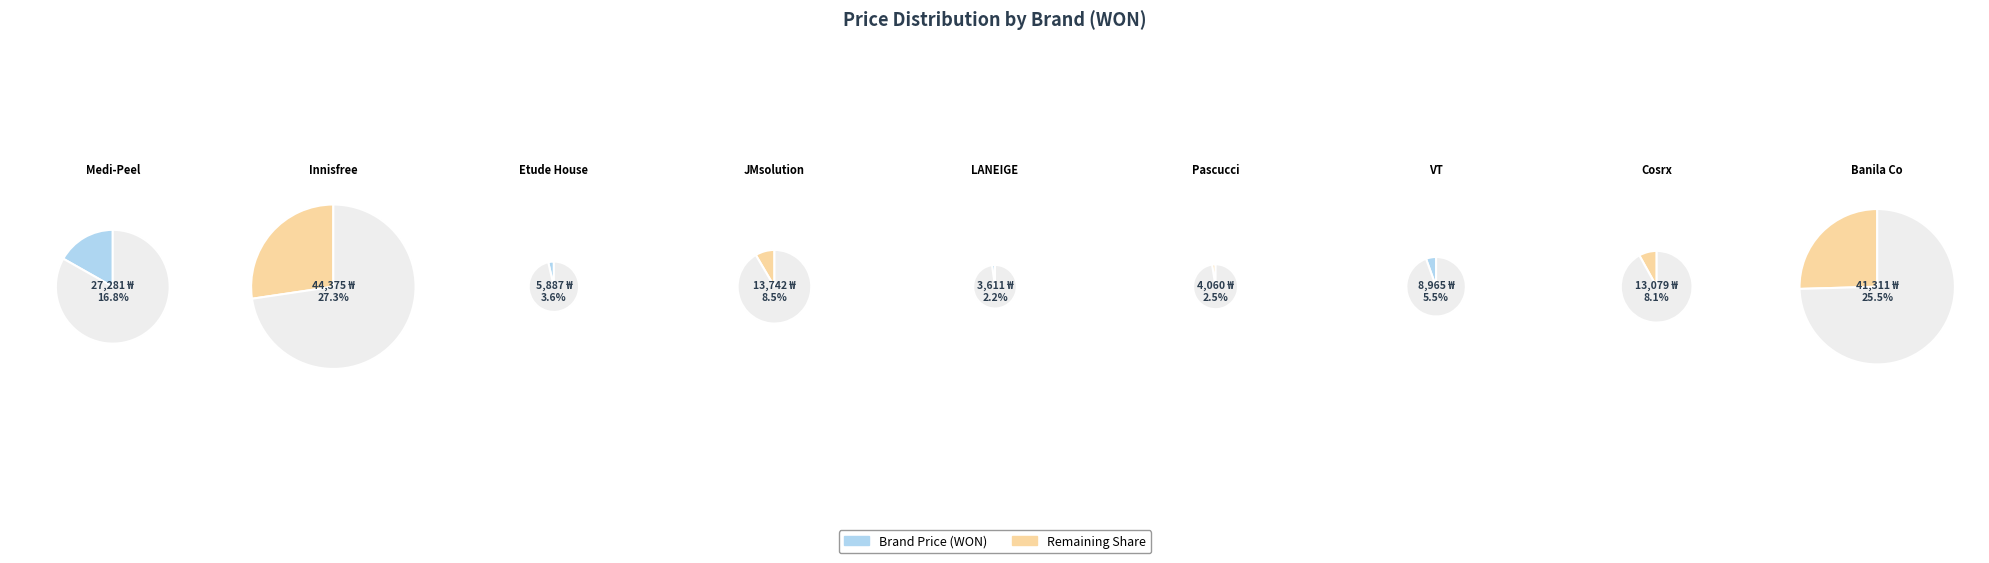

Is there a majority slice in this chart?

No